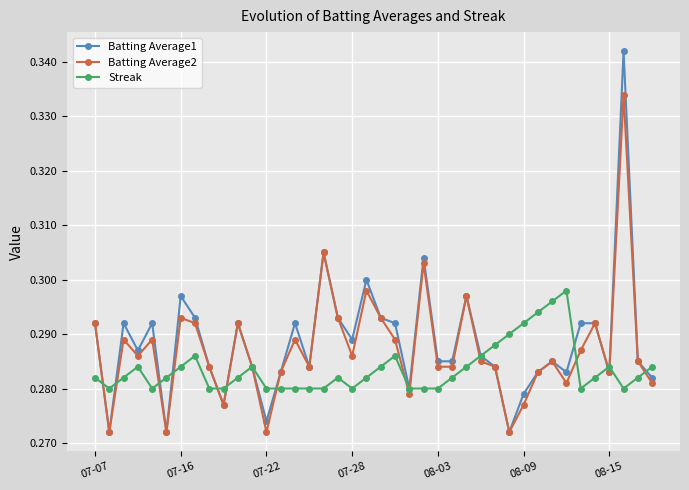

Does the chart display data point markers on the line(s)?

Yes